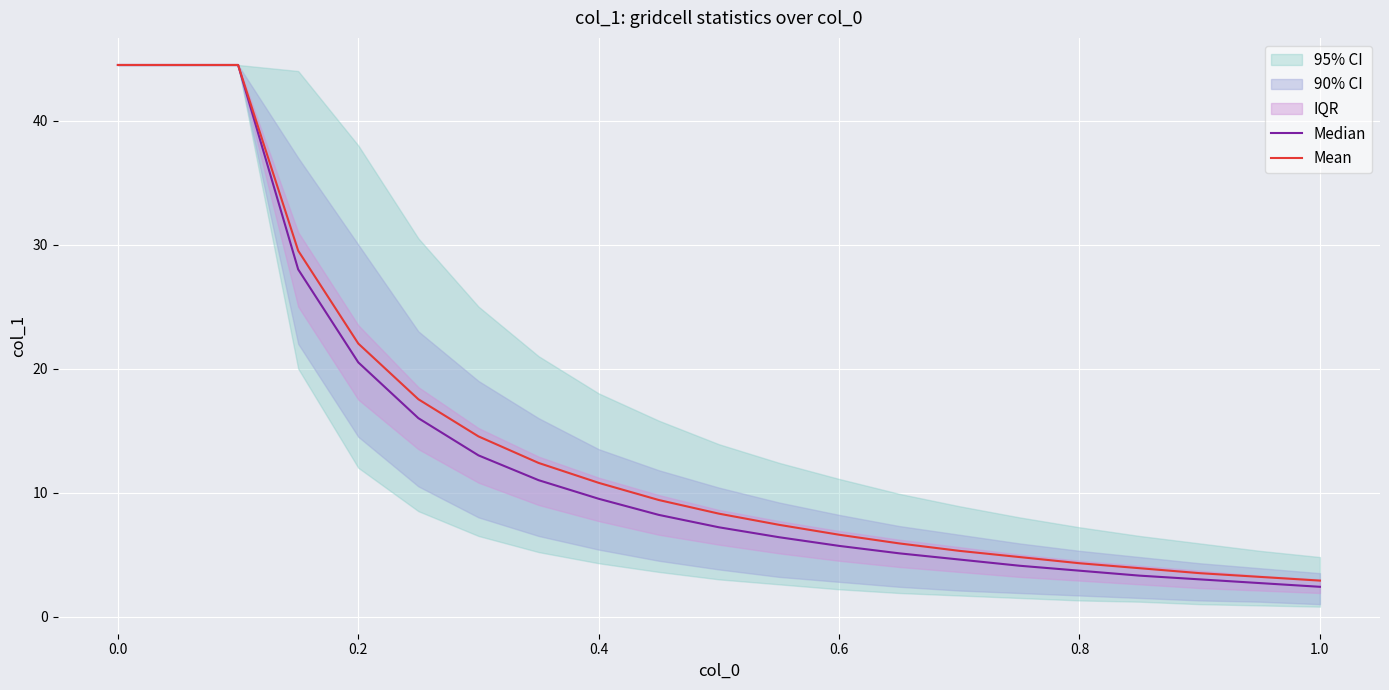

Rank the series by their maximum value, from lowest to highest.

Median, Mean